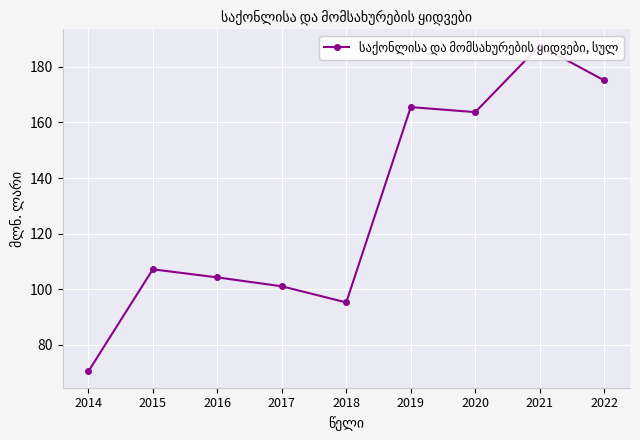

What is the average value?

130.0